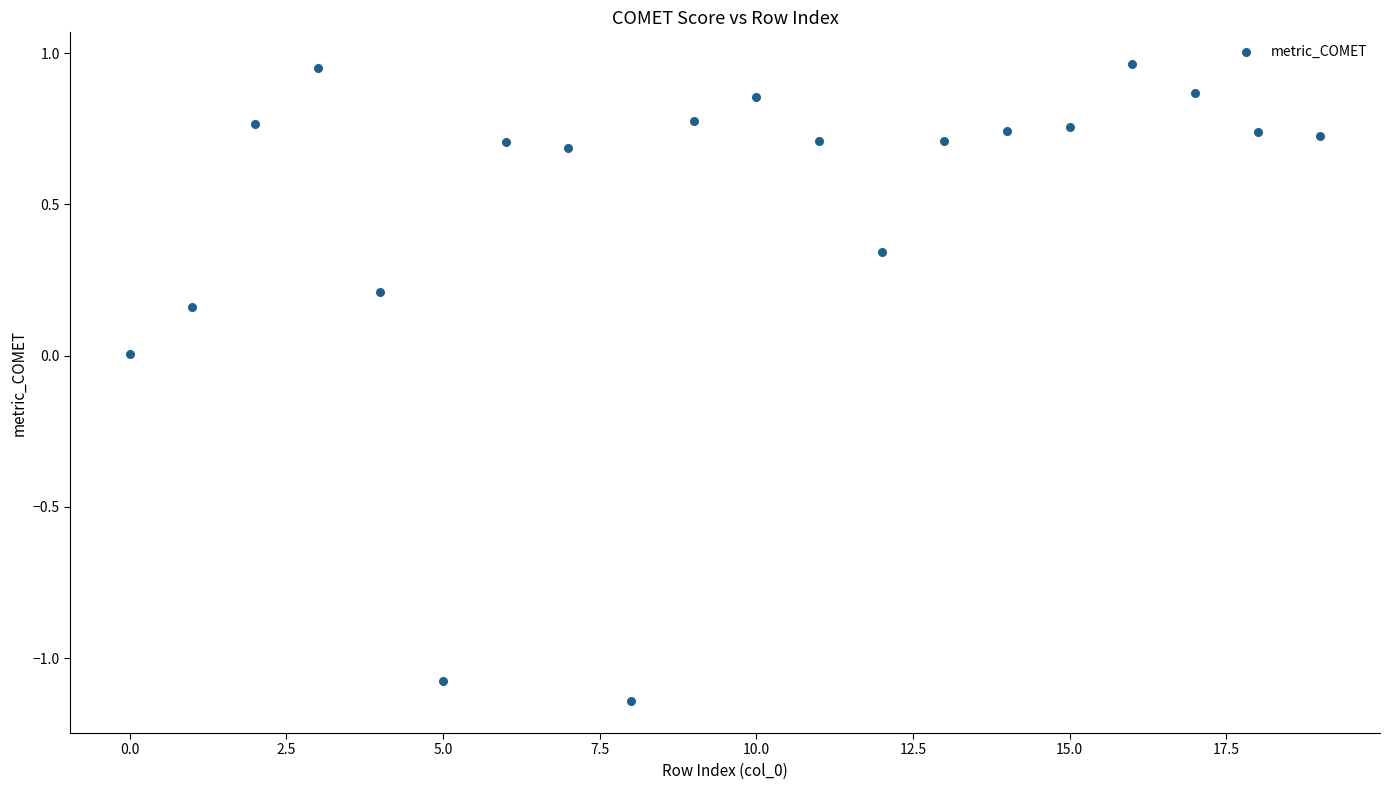

What is the range of Y values (max minus min)?

2.1